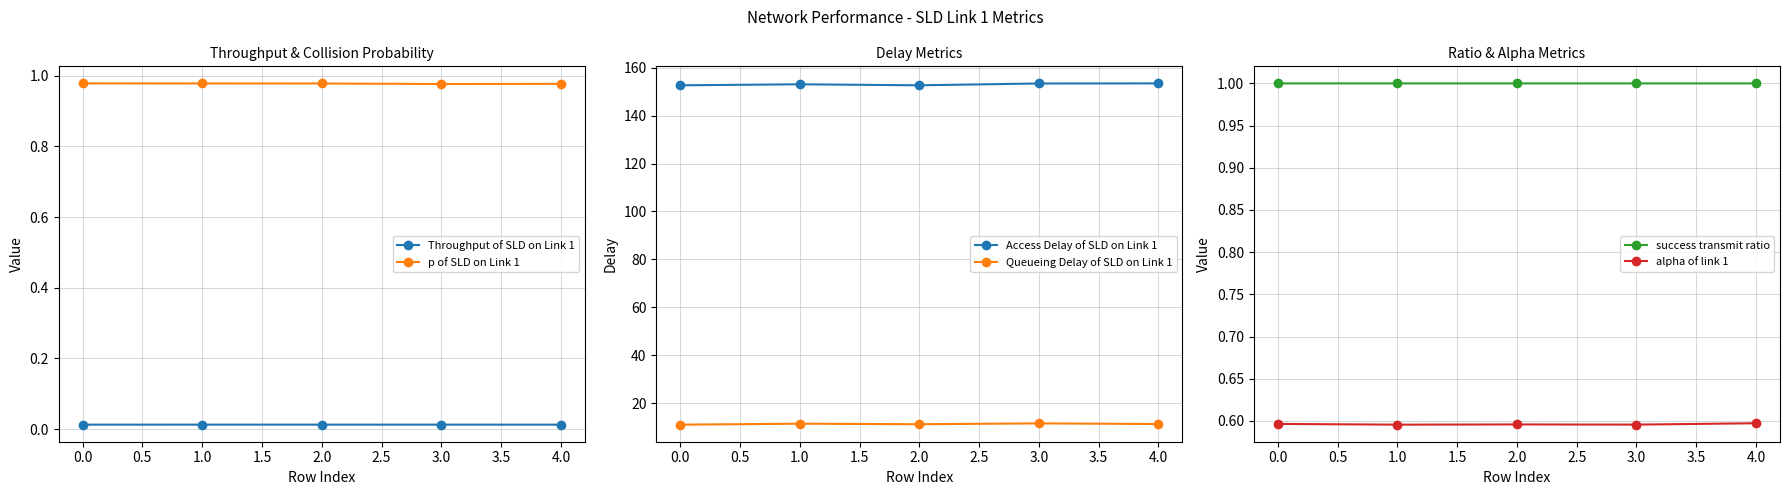

How many lines are shown in the chart?

6